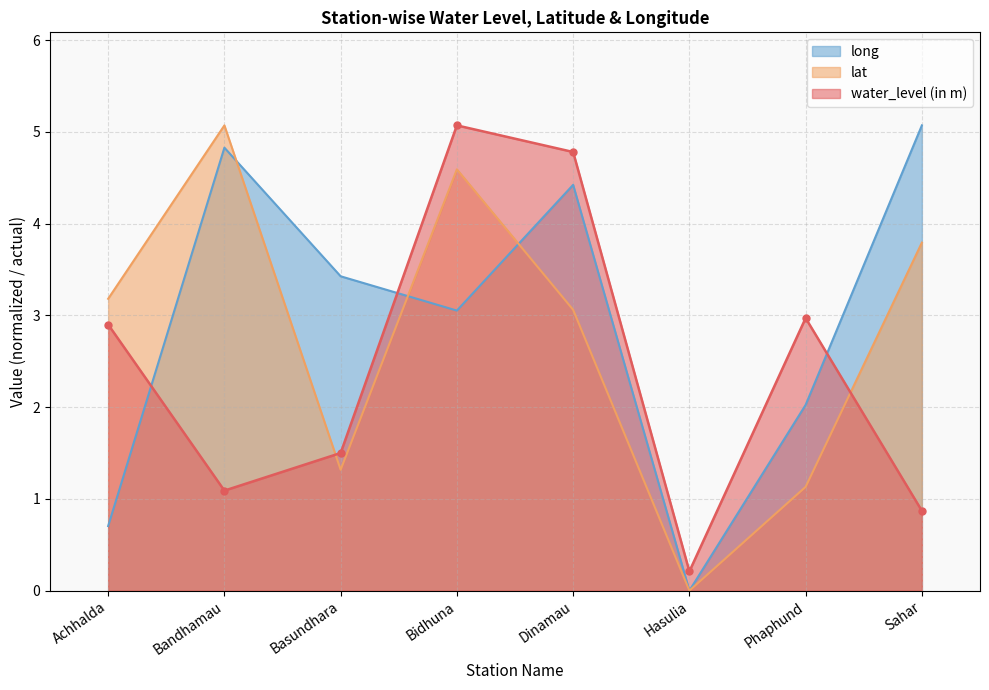

What is the spread (max minus min) of values at Bandhamau?

4.0